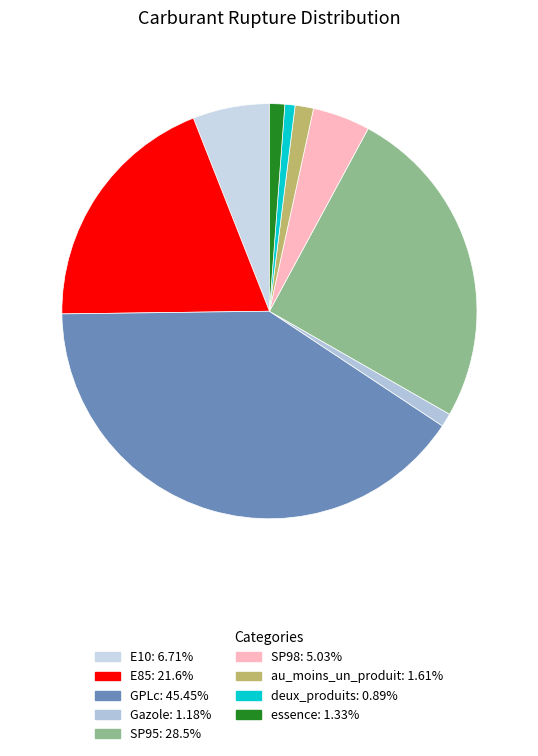

To the nearest percent, what is the combined percentage of essence and SP98?

6%